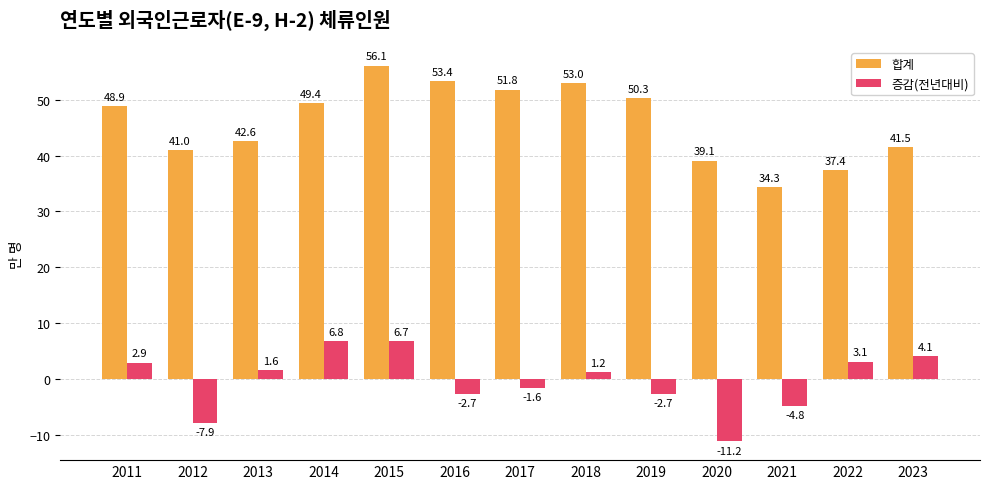

Which series has the widest spread of values?

합계